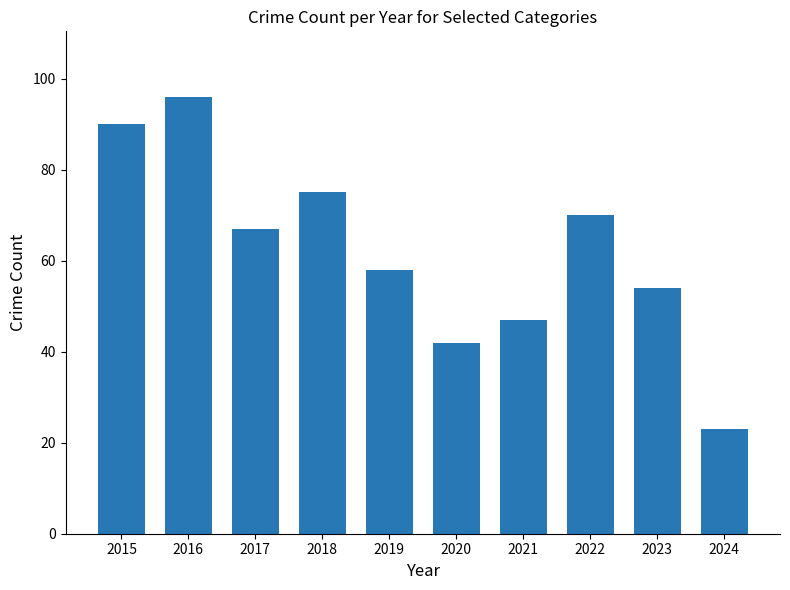

The chart shows a value of 96 at 2016. True or false?

True